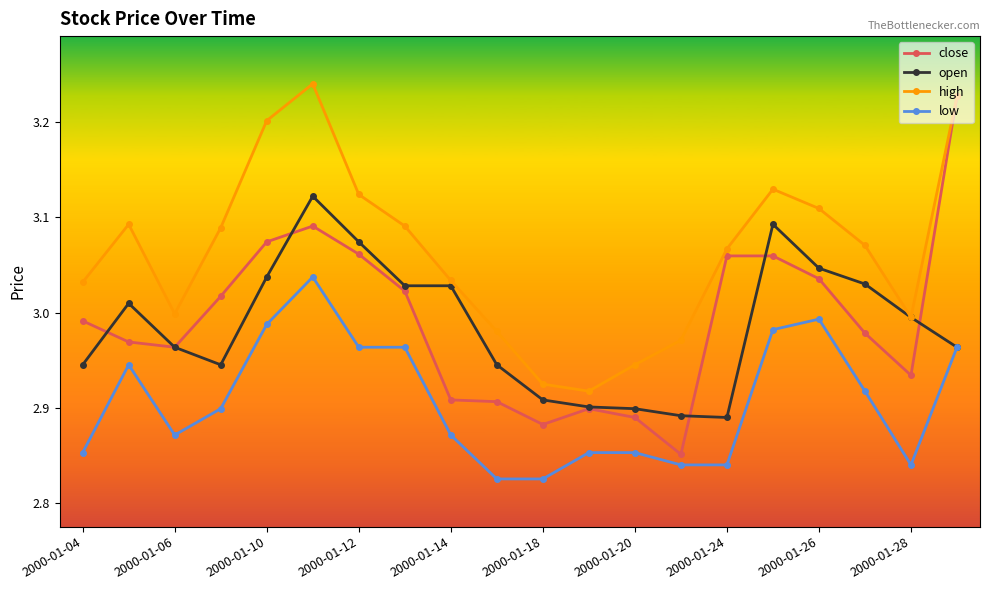

Which series has the largest total across all categories?

high